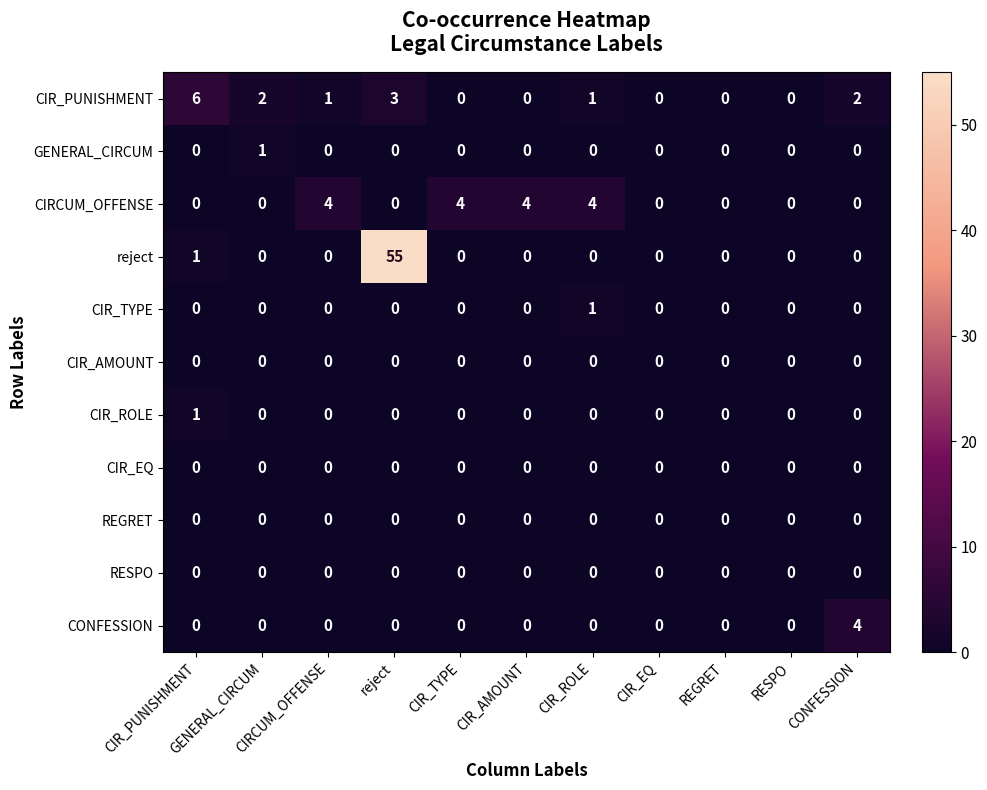

At which category is the sum across all series the highest?

reject